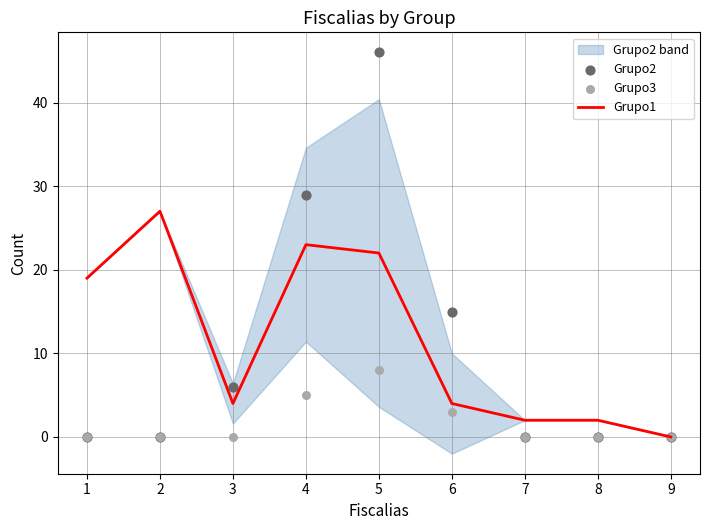

Which series has the largest total across all categories?

Grupo1